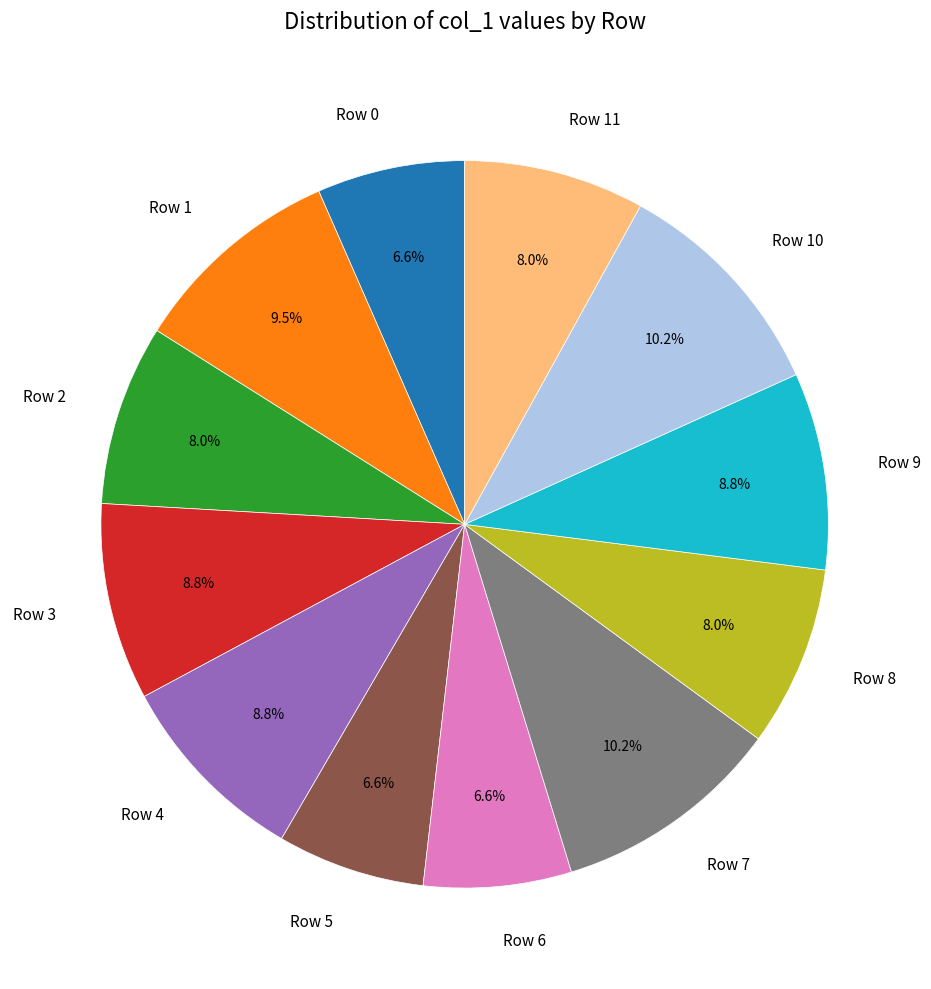

Does Row 8 account for over 50% of the chart?

No